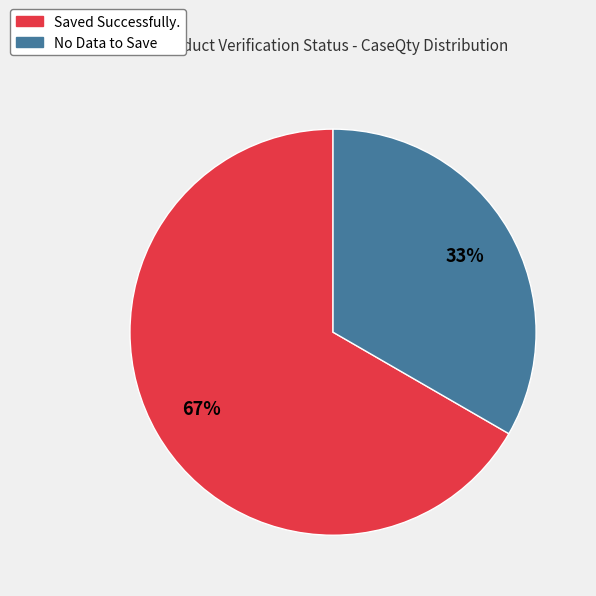

Does any single category account for the majority?

Yes